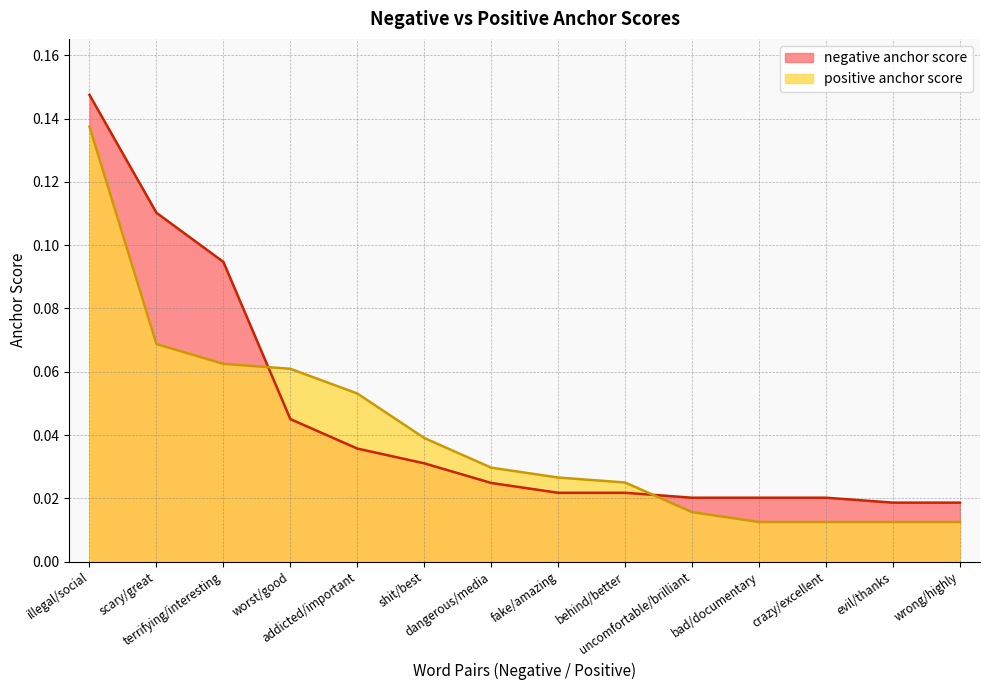

Which series has the largest total across all categories?

negative anchor score